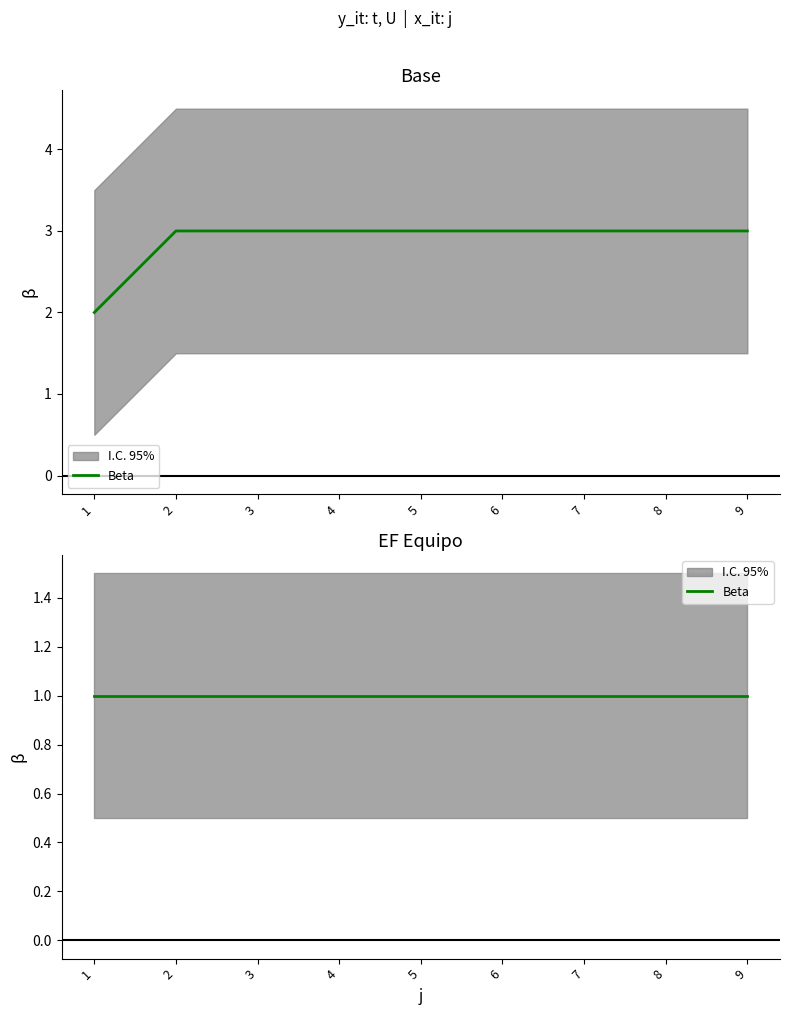

Reading left to right, list all the values displayed in this chart.

1=2	2=3	3=3	4=3	5=3	6=3	7=3	8=3	9=3